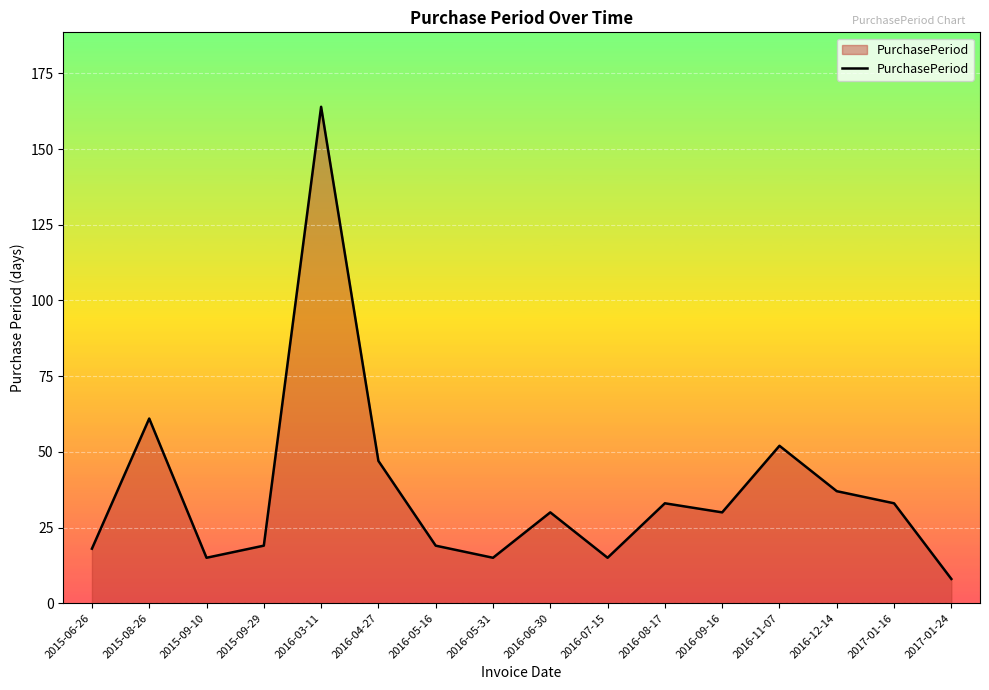

What is the difference between the values at 2015-08-26 and 2015-06-26?

43